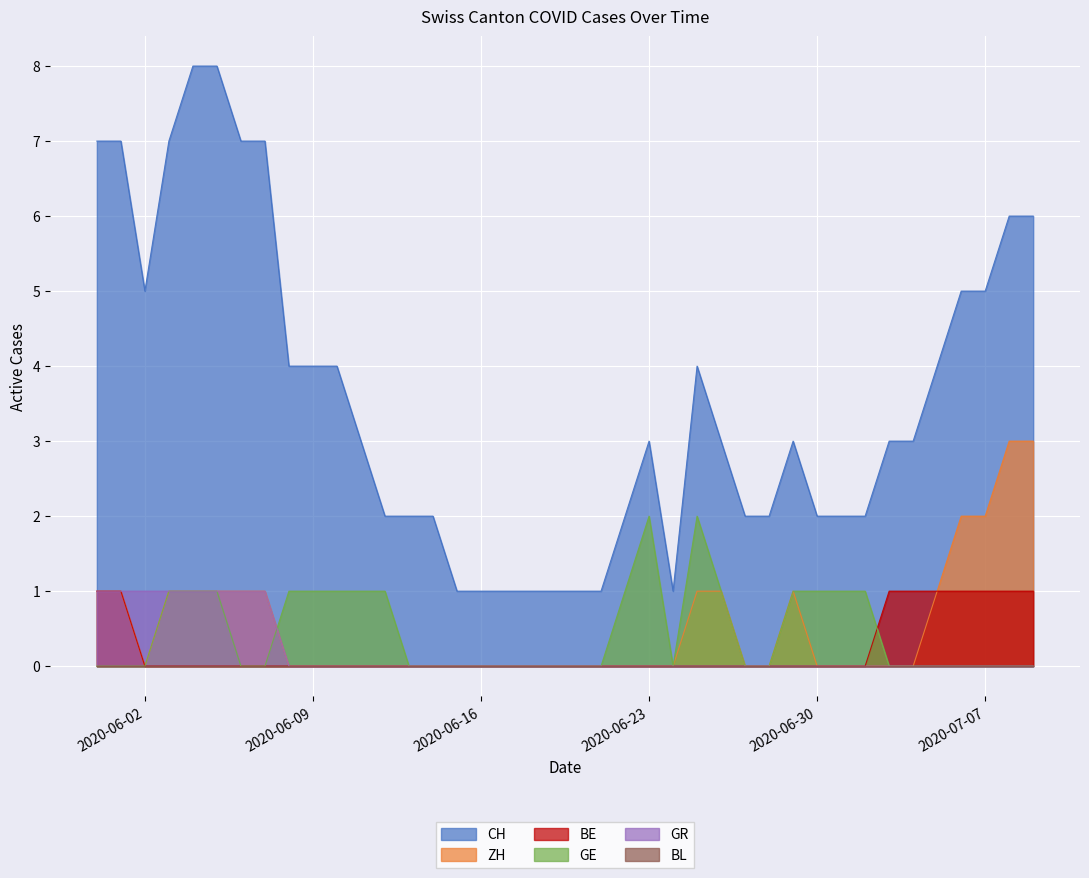

True or false: CH and ZH cross at least once.

False